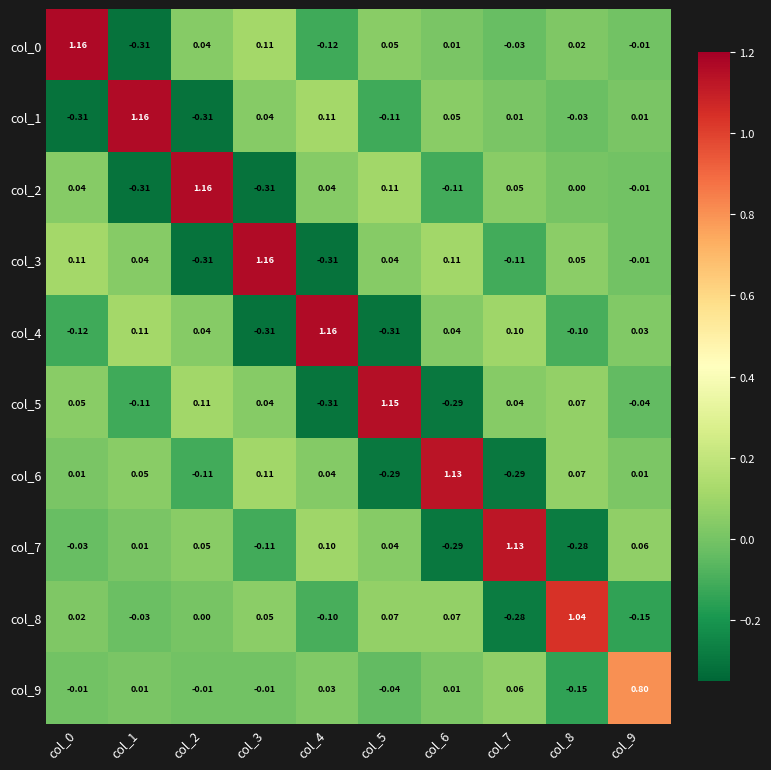

Is the value of col_0 at col_8 greater than the value of col_4 at col_4?

No